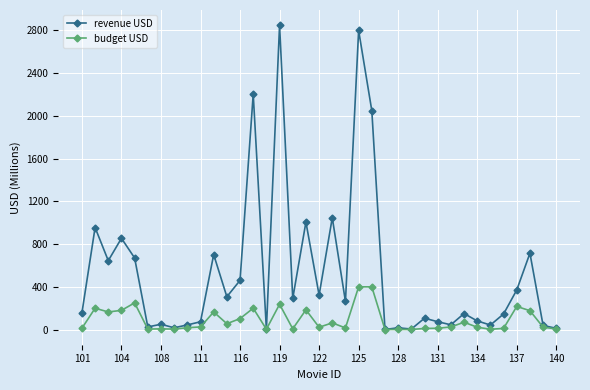

Which series has the largest total across all categories?

revenue USD